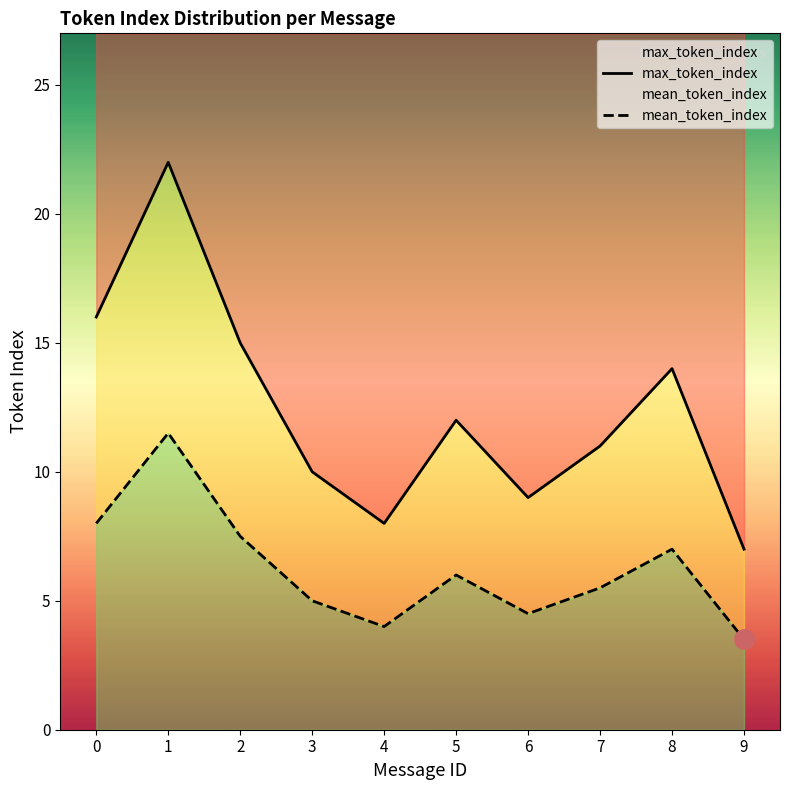

At which category does mean_token_index reach its first local valley?

4